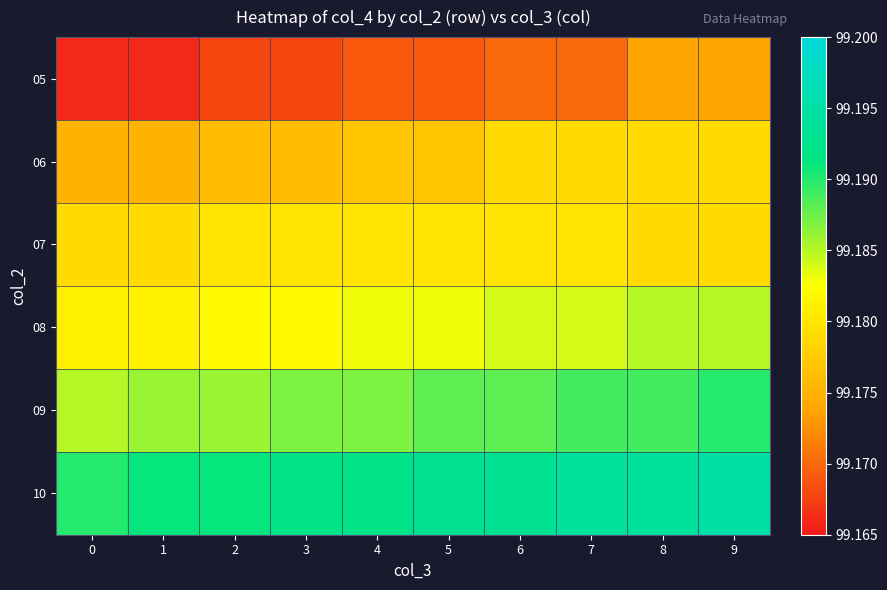

Between 1 and 9, which series saw the biggest shift?

05